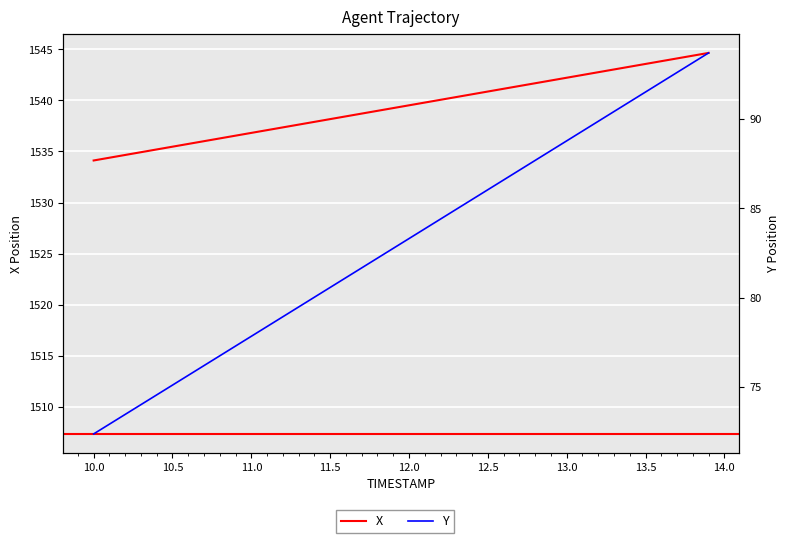

List the series in order of their overall mean, lowest first.

Y, X